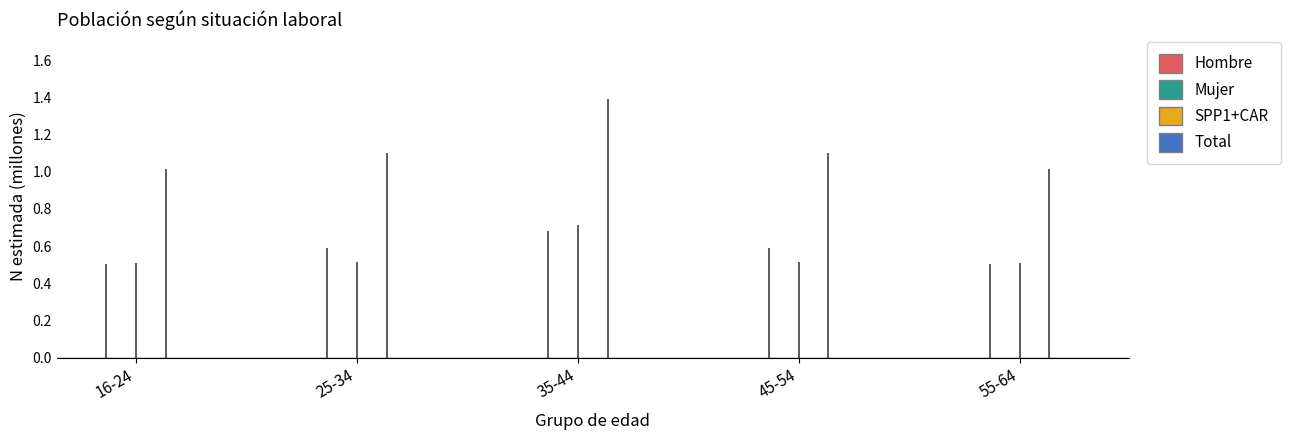

Which category has the highest value in the Total series?

35-44